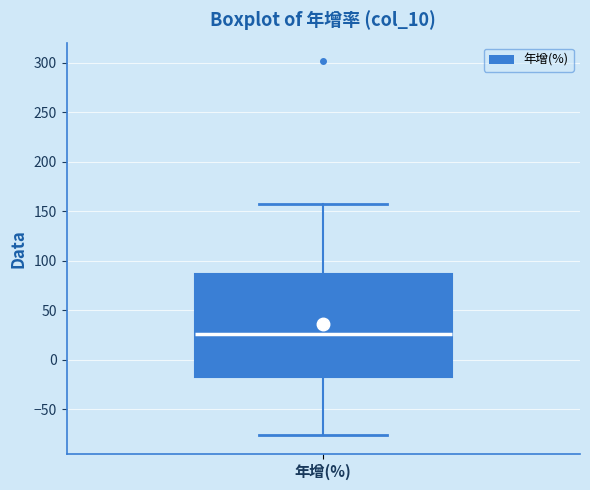

Read this box plot against the y-axis: the position of the median line, the range covered by the box, and the ends of both whiskers. The values are not printed on the chart, so give them approximately, as read against the axis.

median 25, box -15 to 85, whiskers -75 to 160